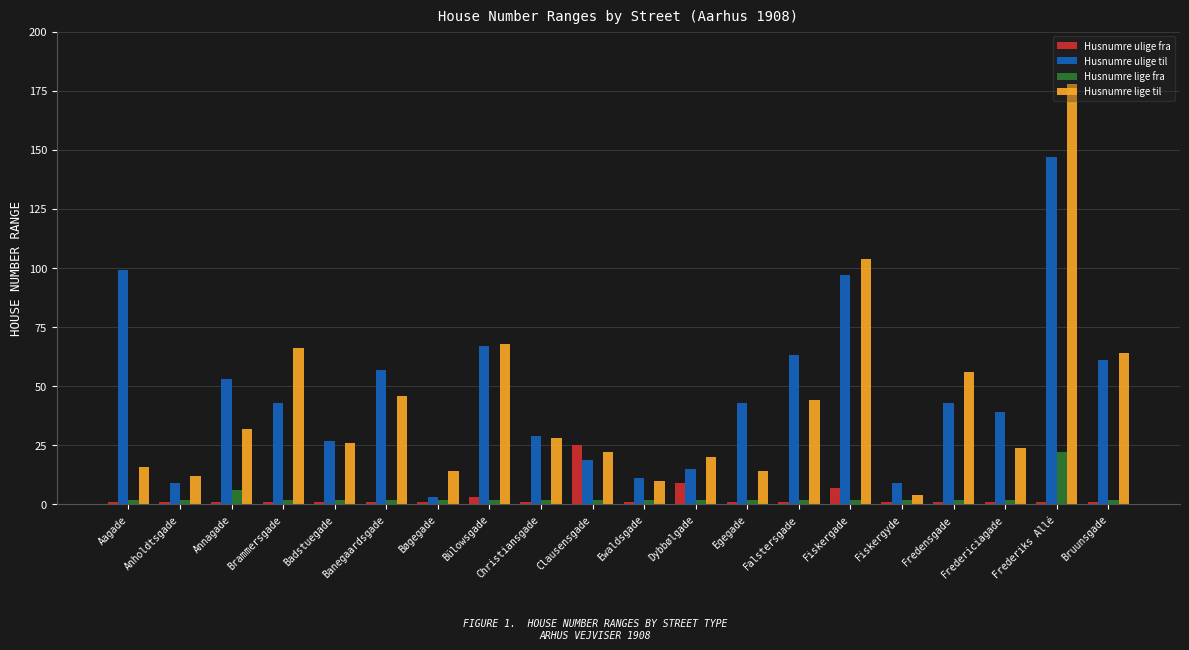

At which category is the sum across all series the highest?

Frederiks Allé